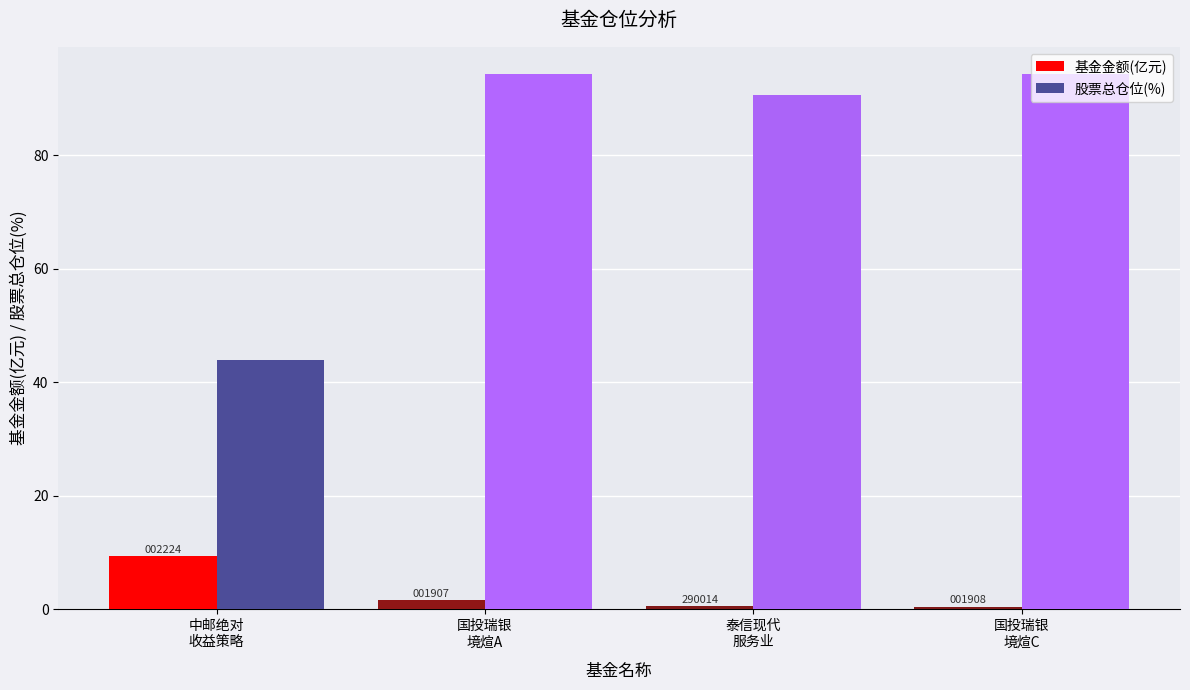

What is the label of the 1st bar from the right?

国投瑞银
境煊C